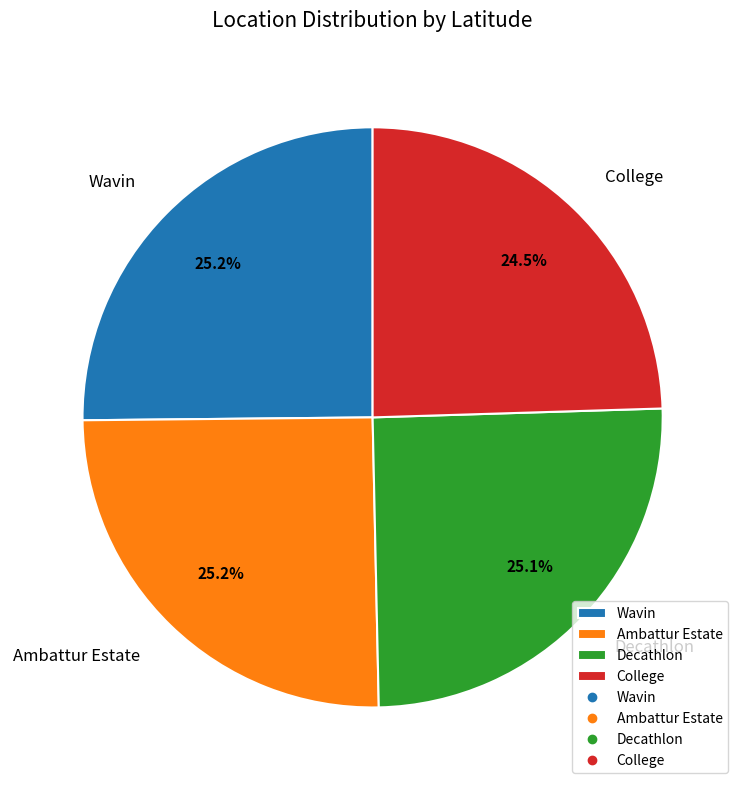

To the nearest percent, what is the difference between the largest and smallest slice percentages?

1%